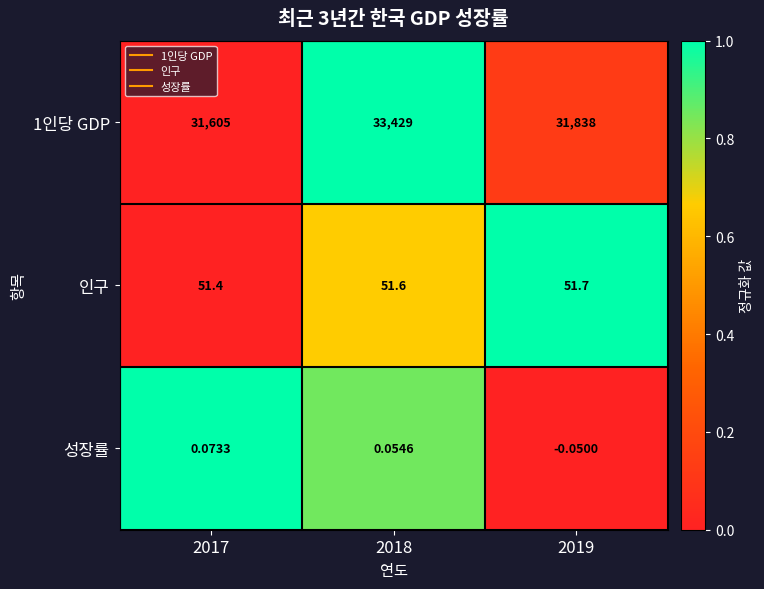

Is the value of 성장률 at 2017 greater than the value of 1인당 GDP at 2019?

No